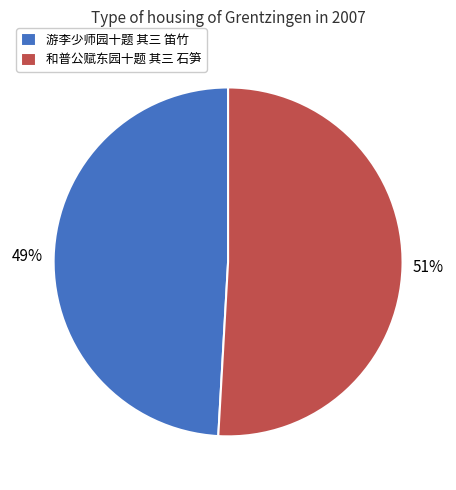

To the nearest percent, what is the difference between the largest and smallest slice percentages?

2%